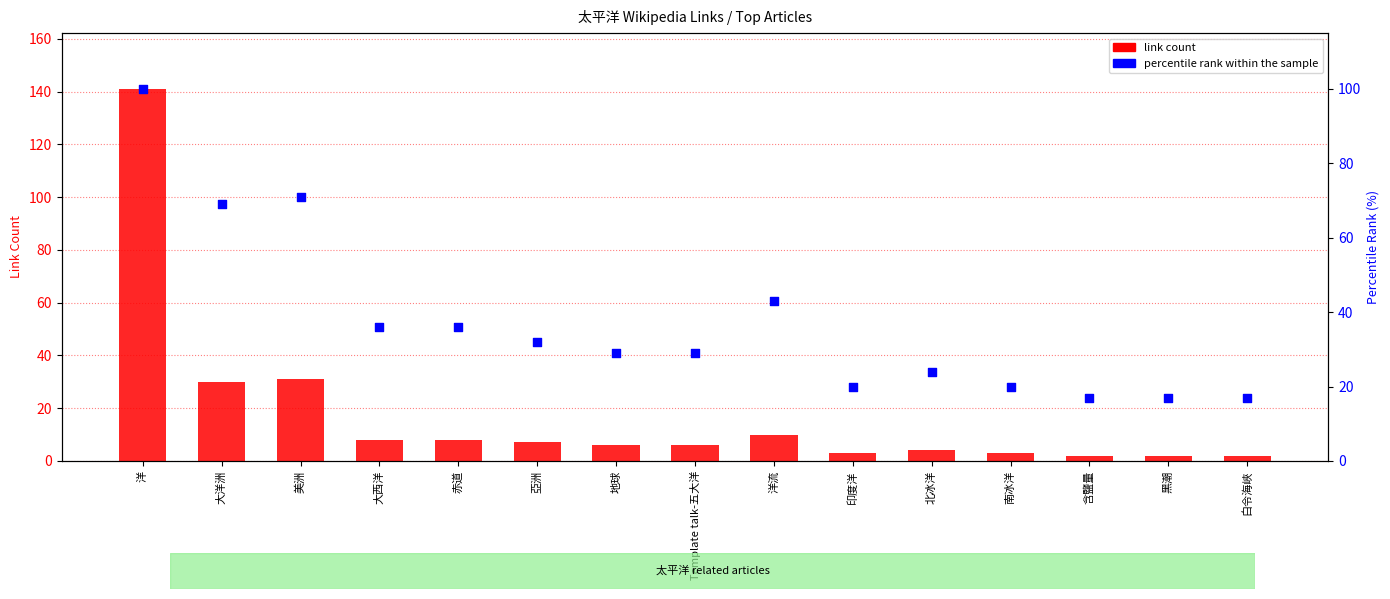

Which series has the largest Y range (max minus min)?

link count